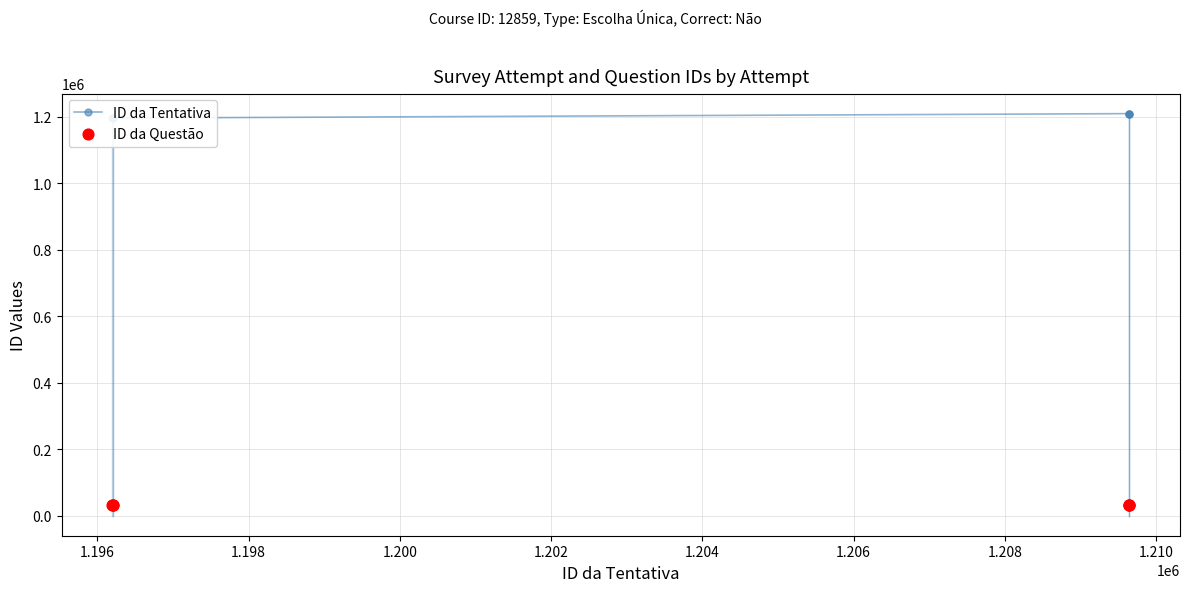

Which series has the largest total across all categories?

ID da Tentativa